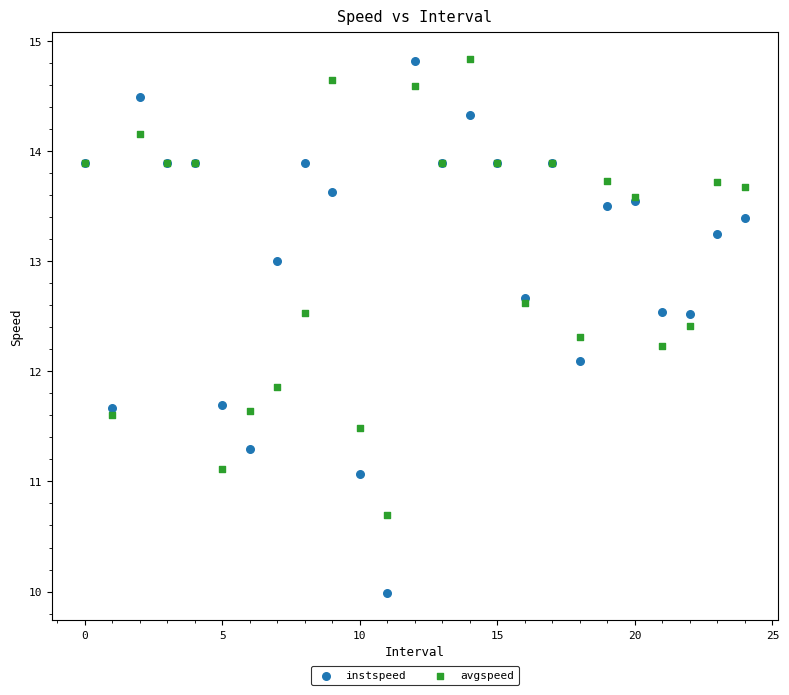

Which series contains the lowest Y value?

instspeed